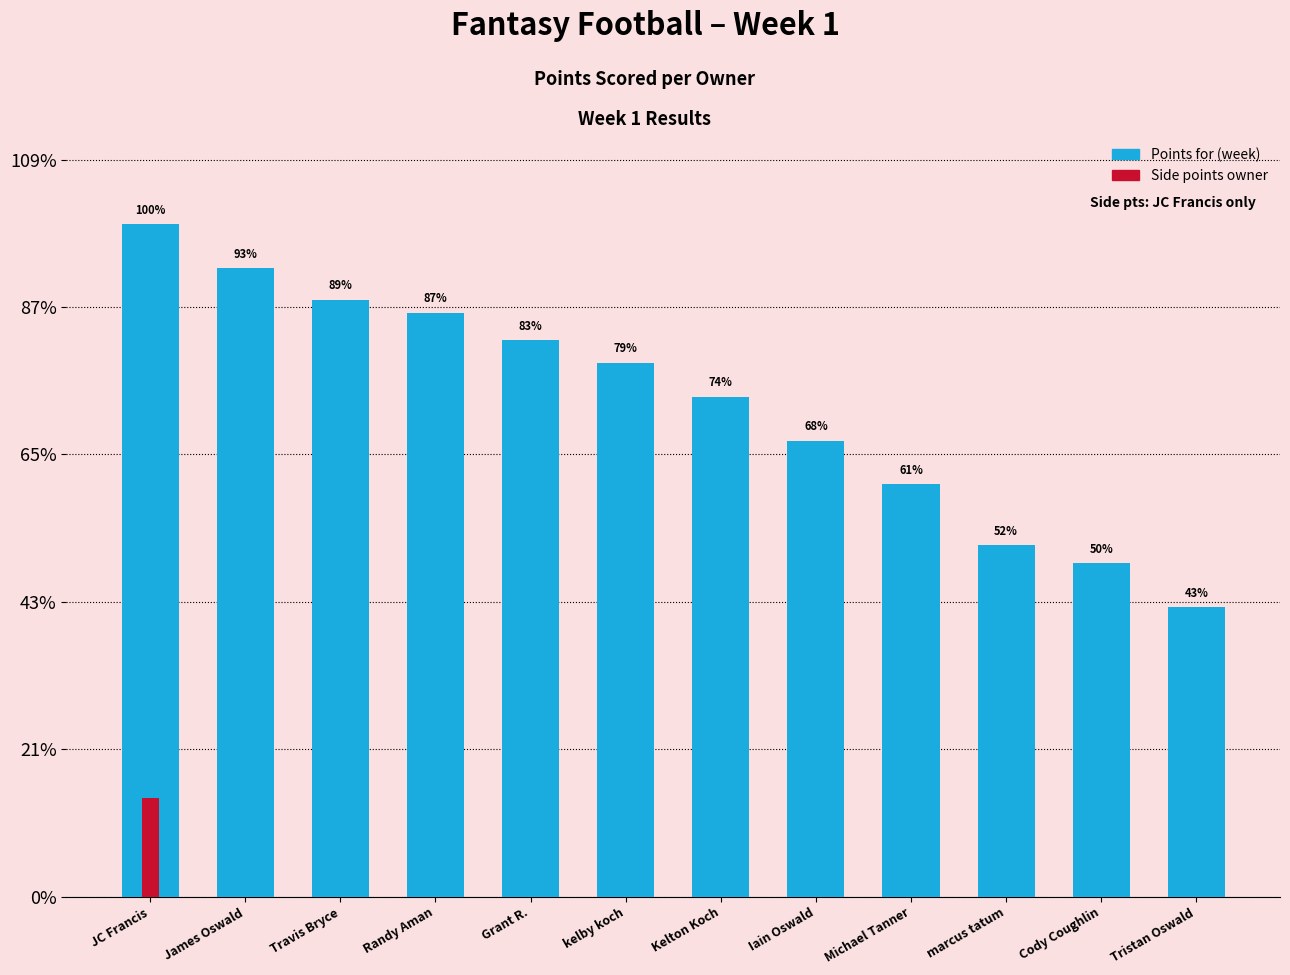

Are the bars grouped side by side (vs. stacked)?

Yes